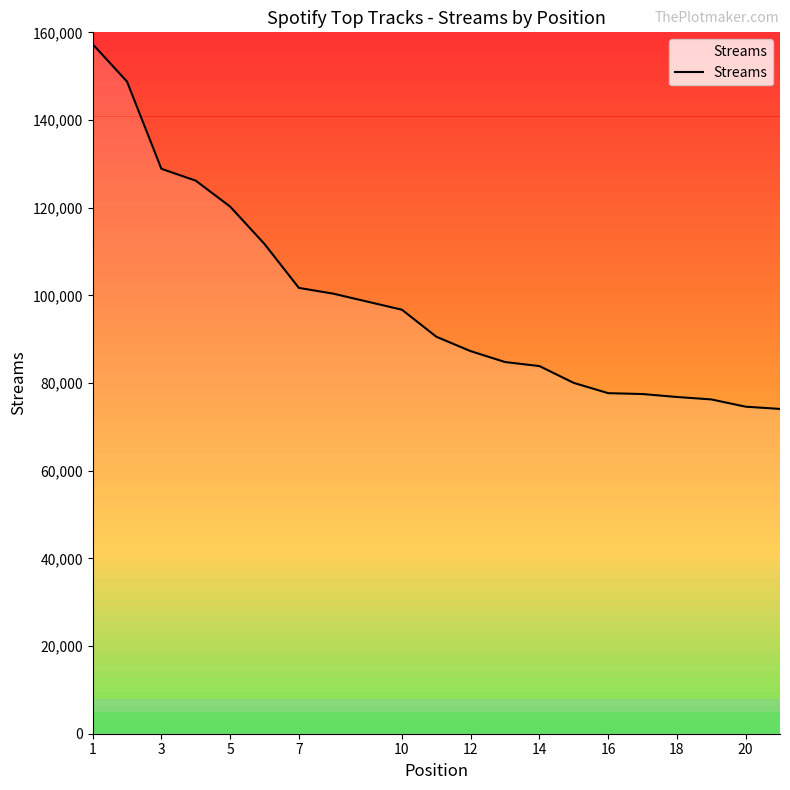

What is the minimum value shown in the chart?

74090